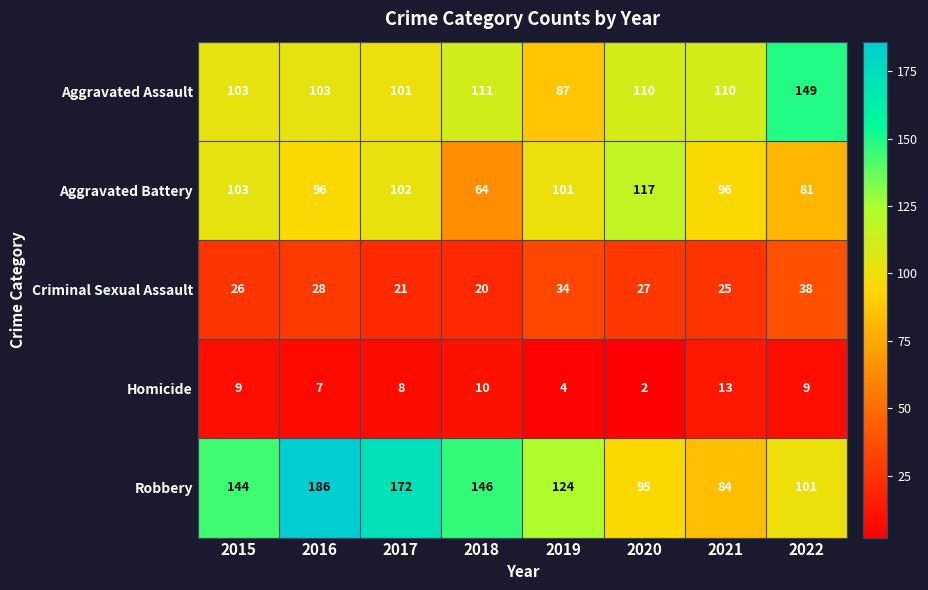

What is the maximum value shown in the chart?

186